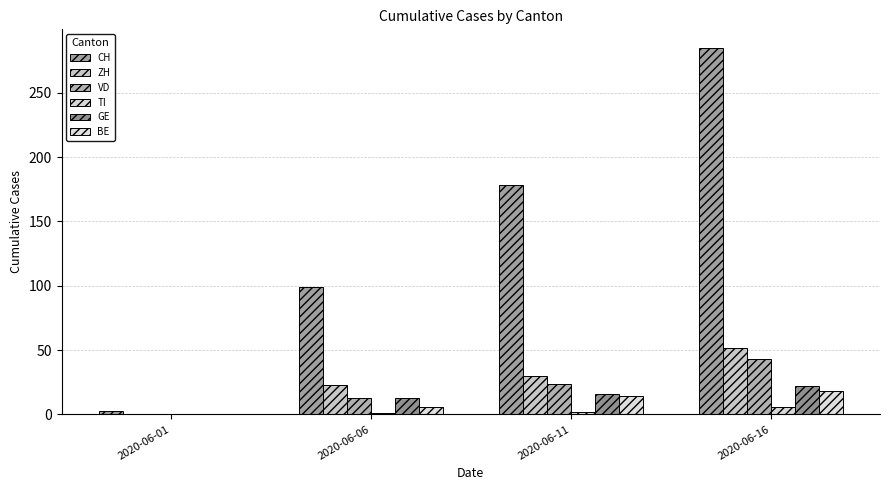

Are the bars grouped side by side (vs. stacked)?

Yes